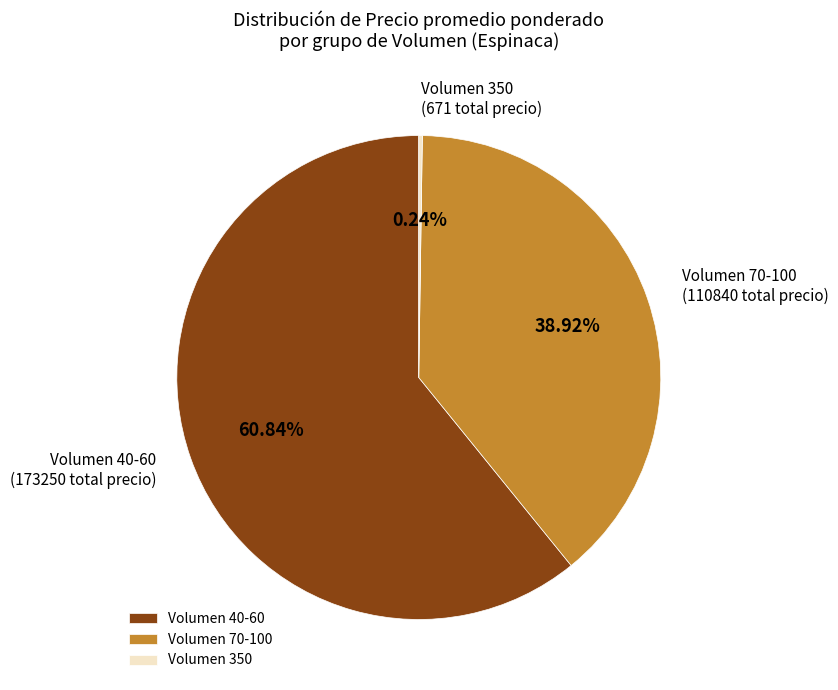

Which has a higher value, Volumen 70-100 or Volumen 40-60?

Volumen 40-60